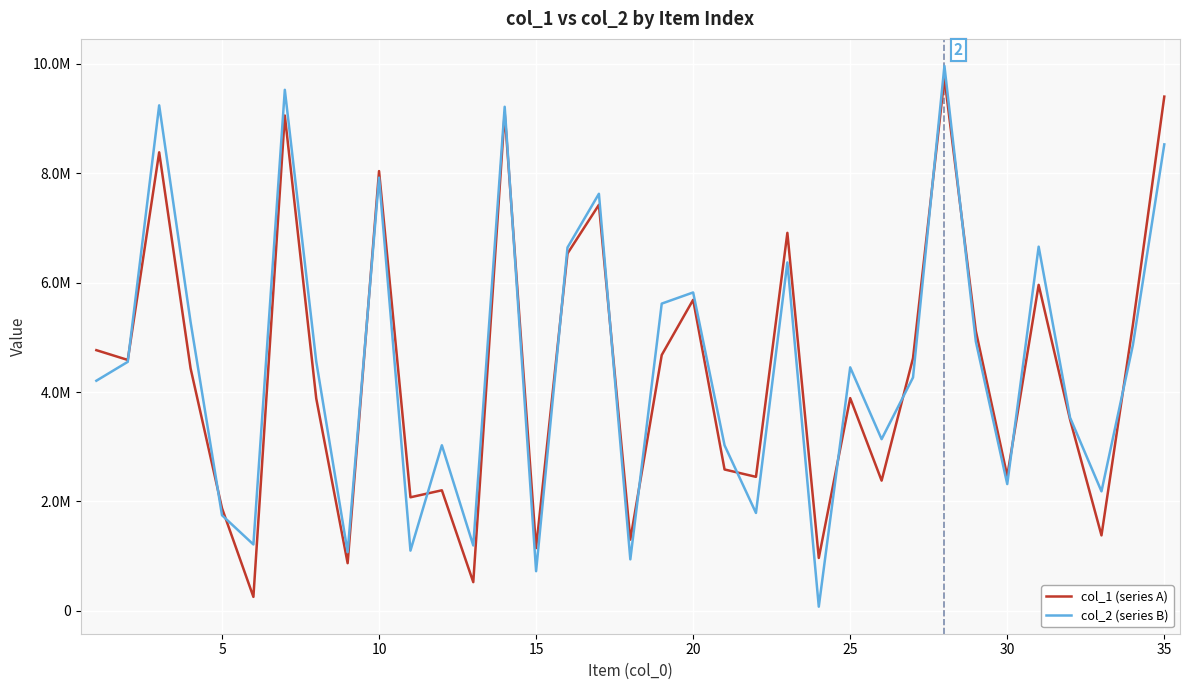

Which series has the widest spread of values?

col_2 (series B)